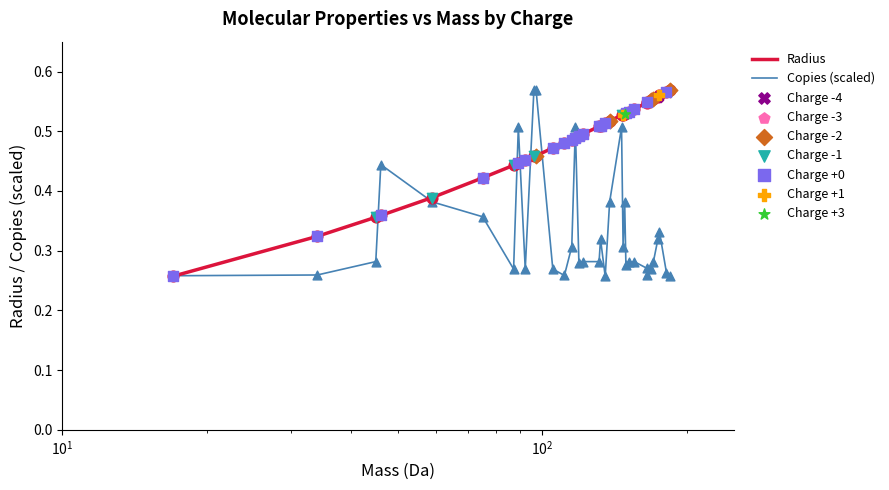

List the series in order of their overall mean, lowest first.

Copies (scaled), Radius